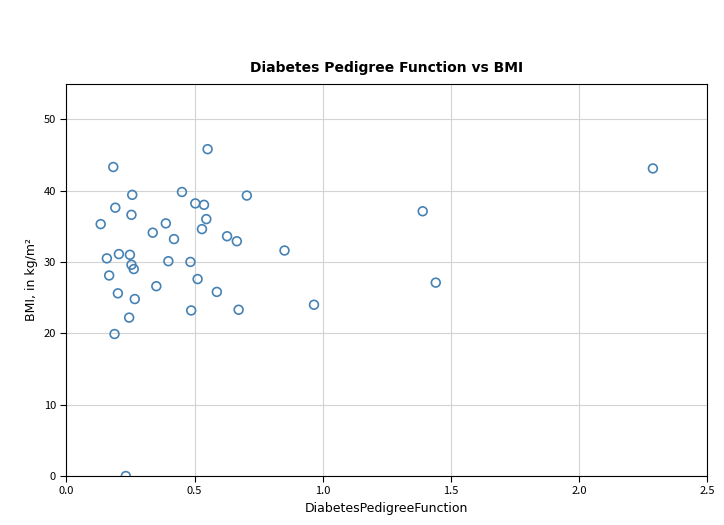

What is the range of Y values (max minus min)?

45.8